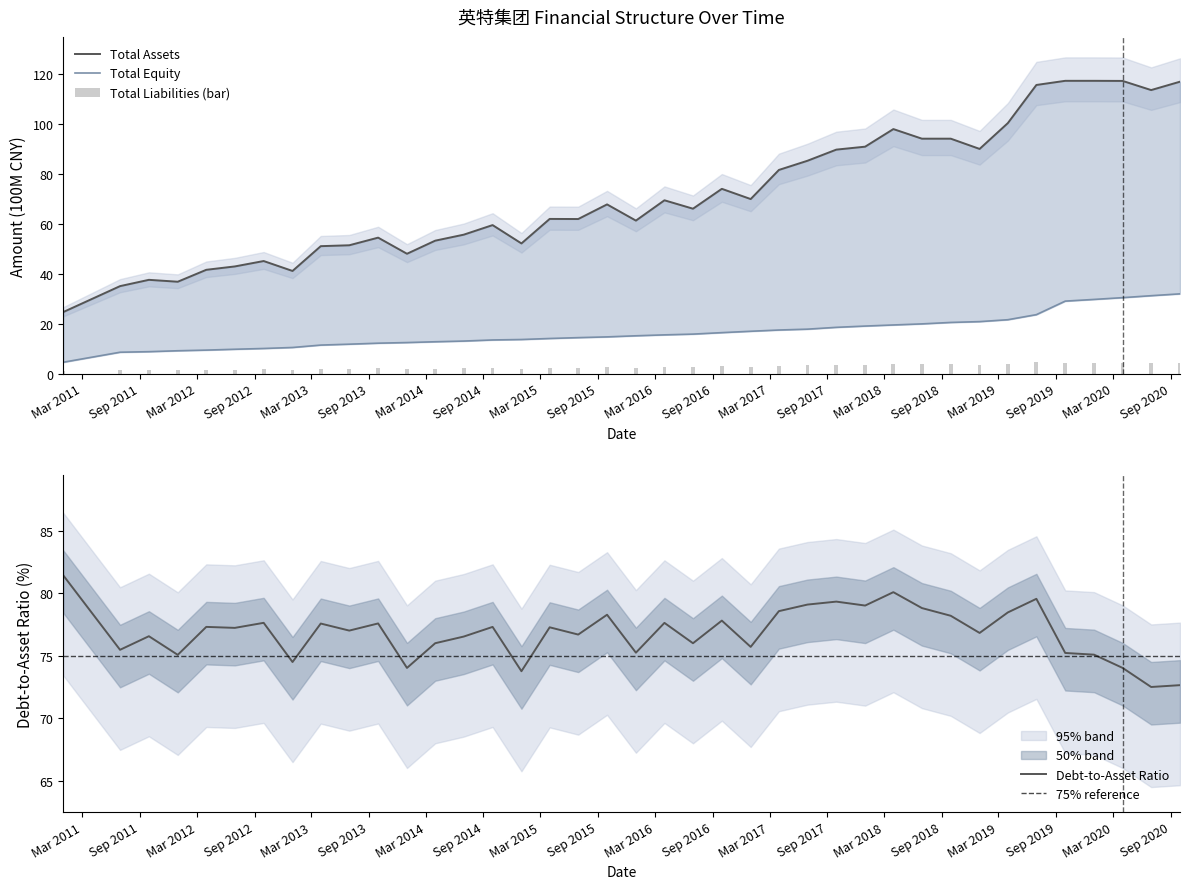

Count the number of categories in the chart.

39